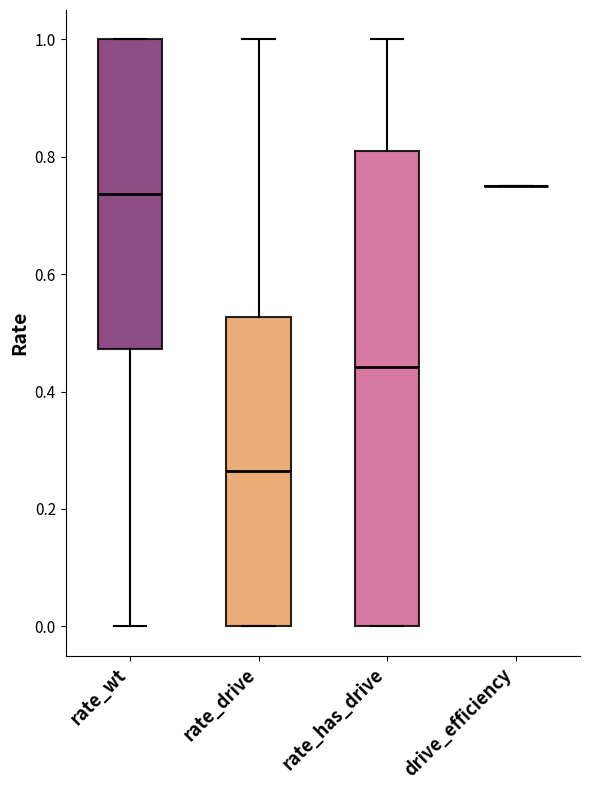

Reading left to right, transcribe this box plot: for each box, give where its median line is, the range the box spans, and where its two whiskers end, as read against the y-axis. The values are not printed on the chart, so give them approximately, as read against the axis.

rate_wt: median 0.74, box 0.48 to 1.00, whiskers 0.00 to 1.00
rate_drive: median 0.26, box 0.00 to 0.52, whiskers 0.00 to 1.00
rate_has_drive: median 0.44, box 0.00 to 0.82, whiskers 0.00 to 1.00
drive_efficiency: box collapsed to a line at 0.76, whiskers 0.76 to 0.76